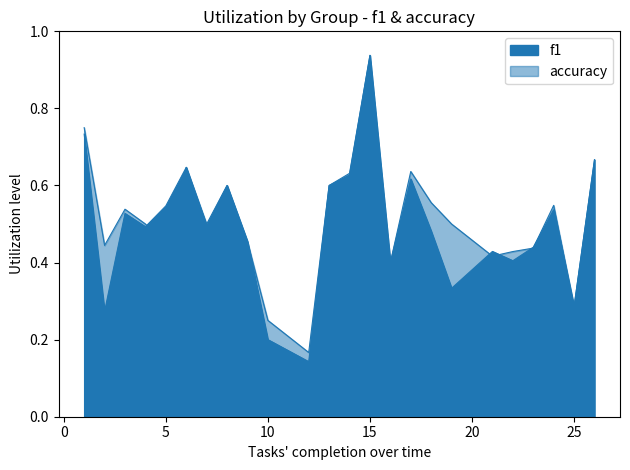

What is the difference between the maximum and second lowest values in the accuracy series?

0.7